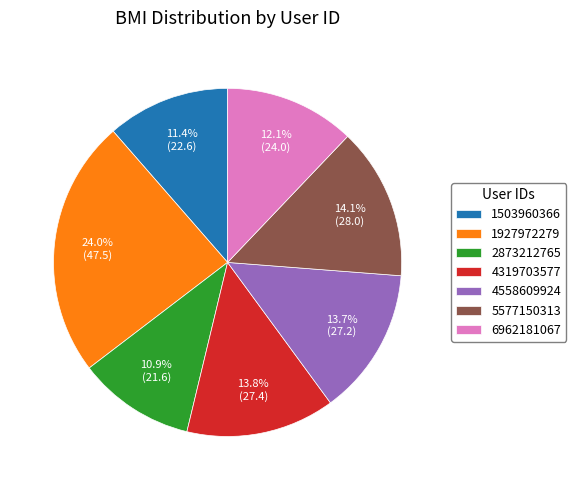

Is there a majority slice in this chart?

No